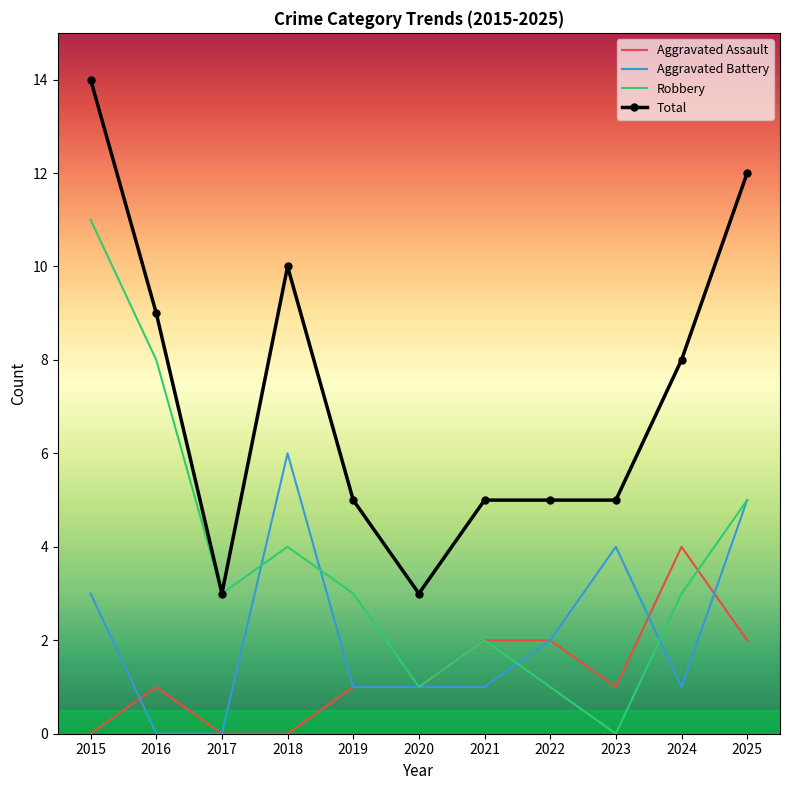

Reading left to right, what are all the values shown in this chart?

Aggravated Assault: 2015=0	2016=1	2017=0	2018=0	2019=1	2020=1	2021=2	2022=2	2023=1	2024=4	2025=2
Aggravated Battery: 2015=3	2016=0	2017=0	2018=6	2019=1	2020=1	2021=1	2022=2	2023=4	2024=1	2025=5
Robbery: 2015=11	2016=8	2017=3	2018=4	2019=3	2020=1	2021=2	2022=1	2023=0	2024=3	2025=5
Total: 2015=14	2016=9	2017=3	2018=10	2019=5	2020=3	2021=5	2022=5	2023=5	2024=8	2025=12